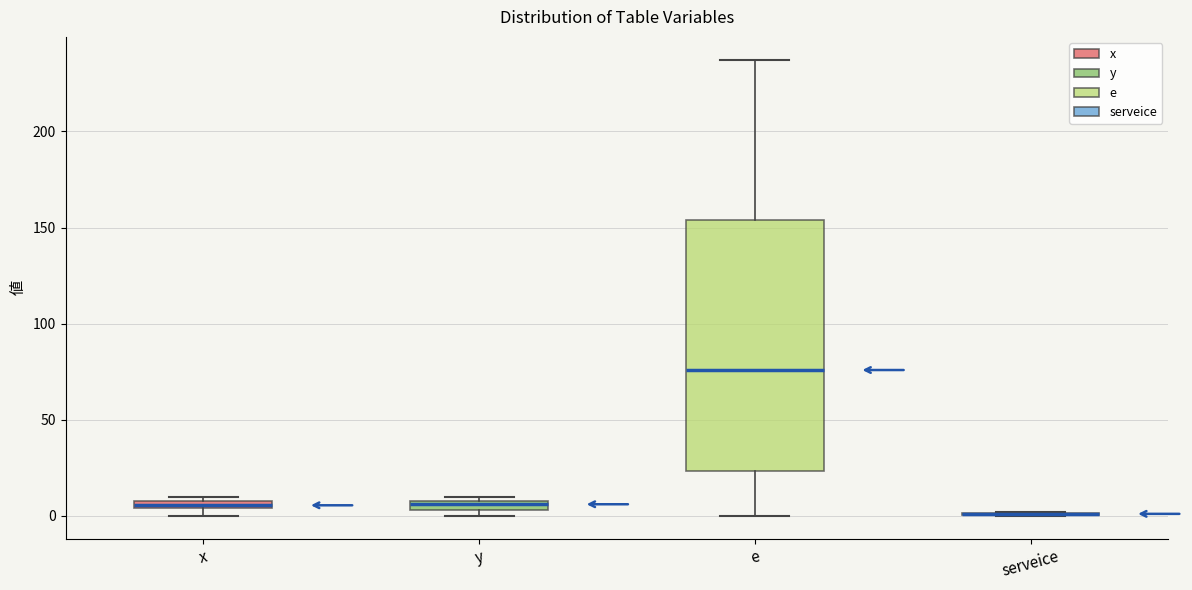

Comparing the boxes themselves (not the whiskers), which one is the tallest?

e